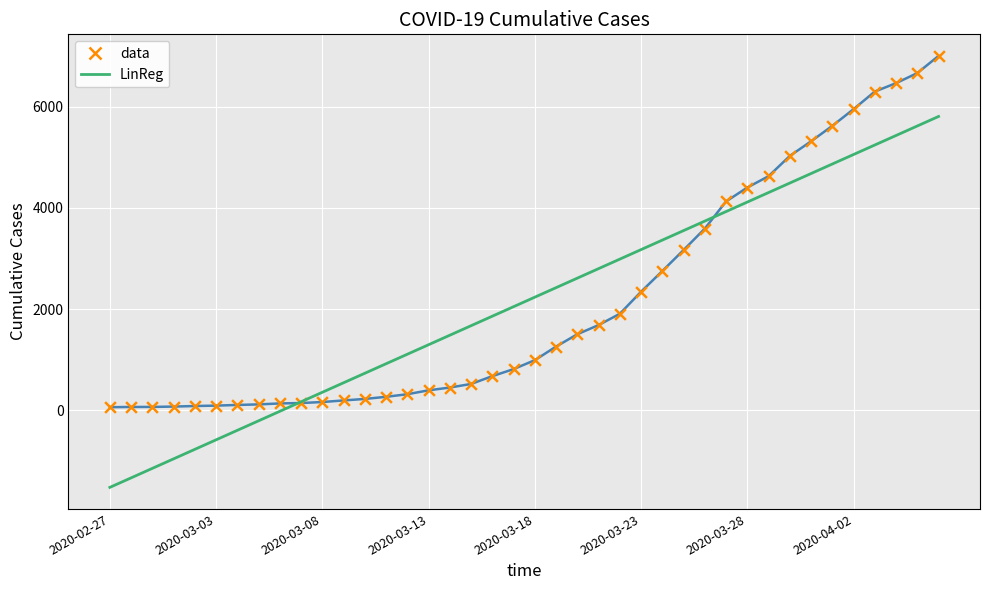

At how many categories does at least one series exceed 3820?

11